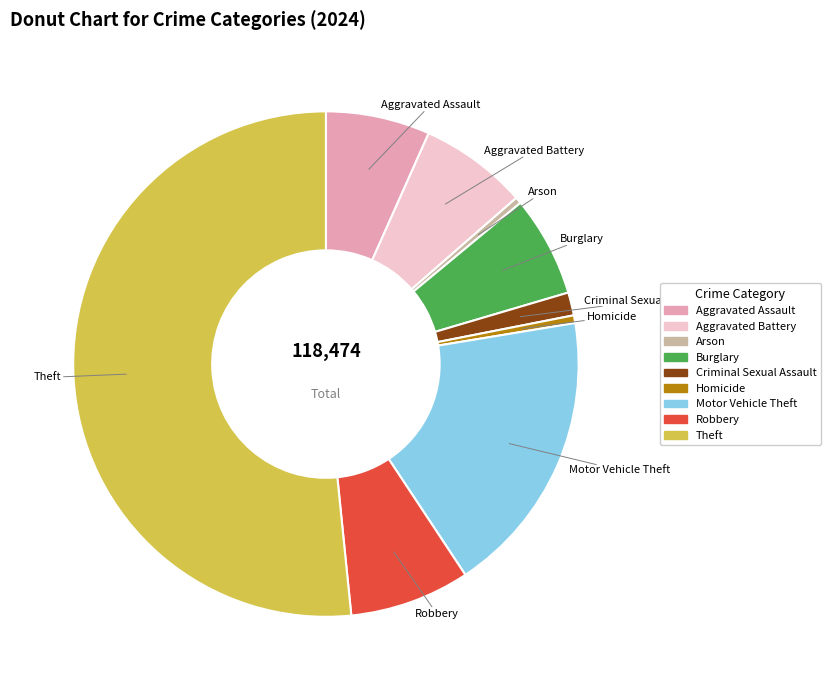

Do Aggravated Battery and Motor Vehicle Theft together represent more than half of the pie?

No